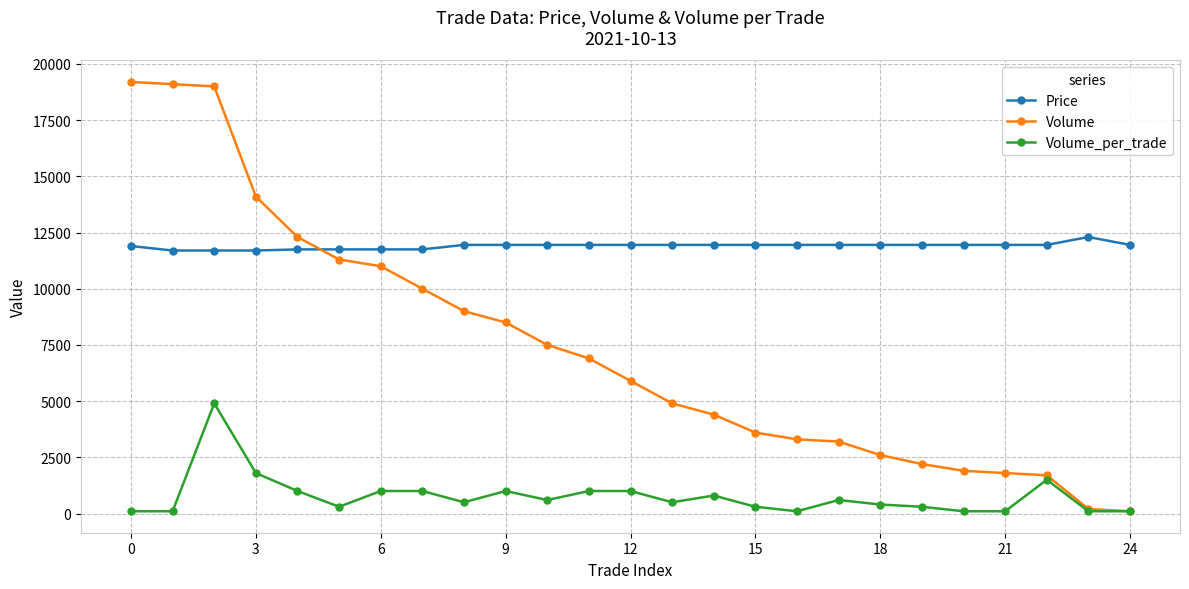

Which series has the largest total across all categories?

Price